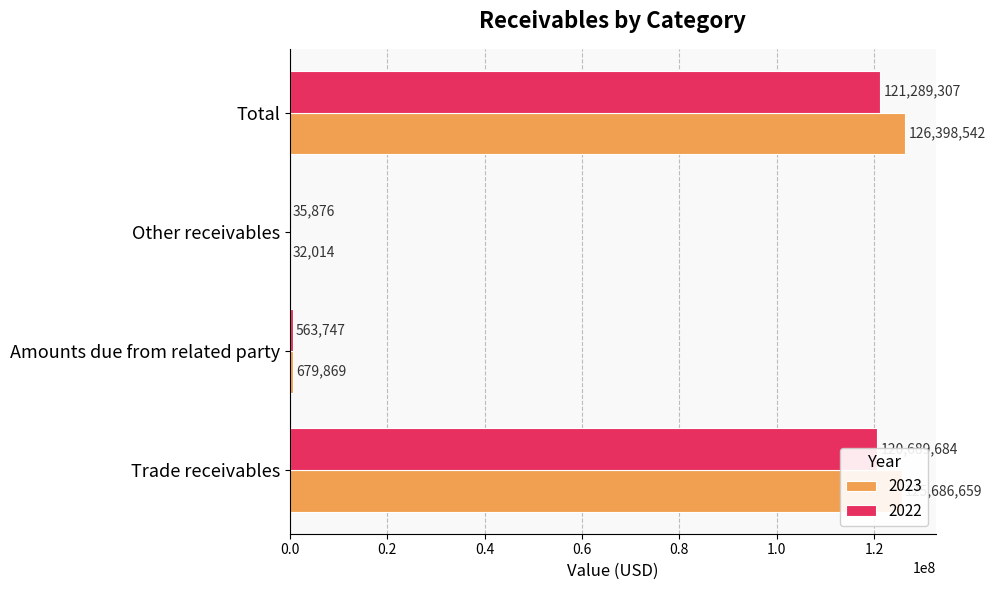

What is the sum of the 2023 values at Amounts due from related party and Total?

127078411